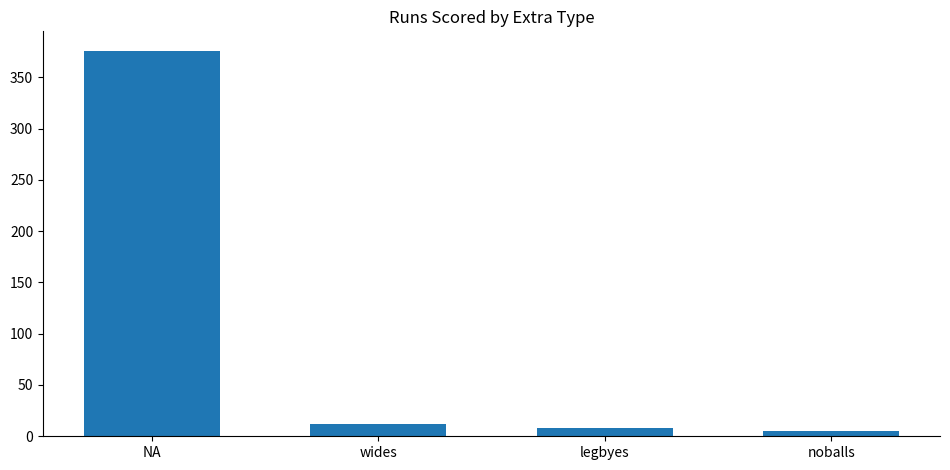

What is the difference between the values at wides and legbyes?

4